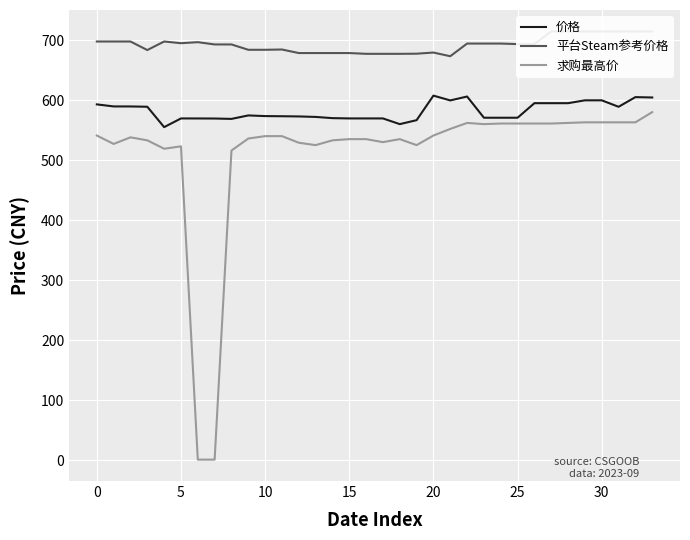

Rank the series by their average value, from highest to lowest.

平台Steam参考价格, 价格, 求购最高价